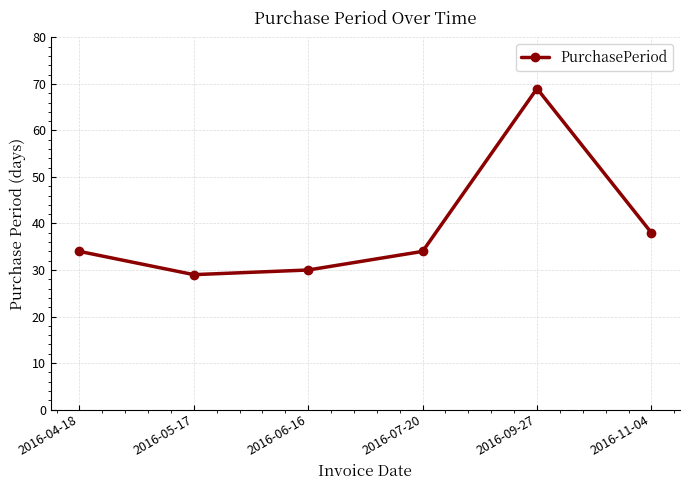

What value does the data have at 2016-04-18?

34